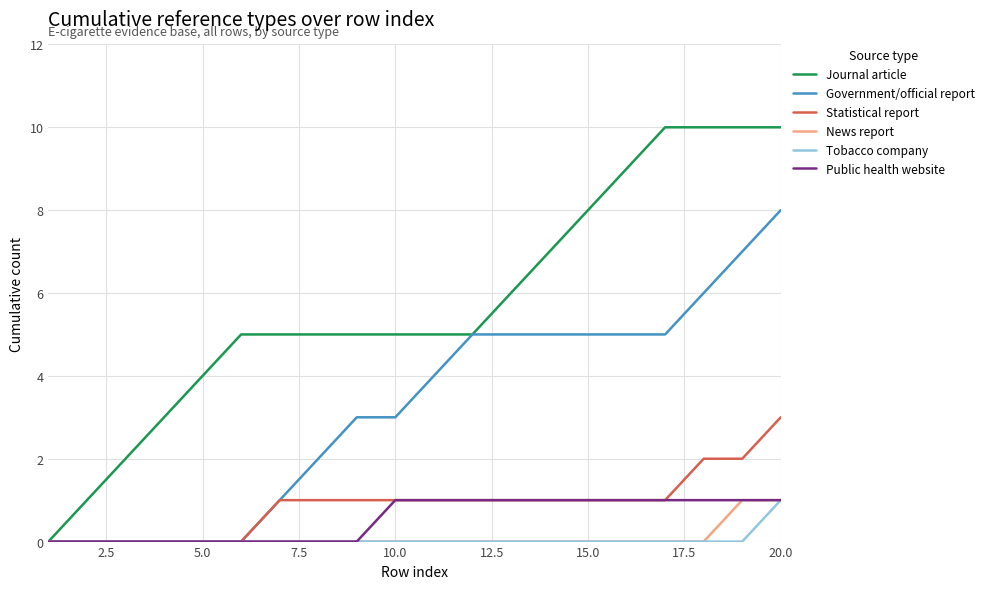

Which series has the largest total across all categories?

Journal article